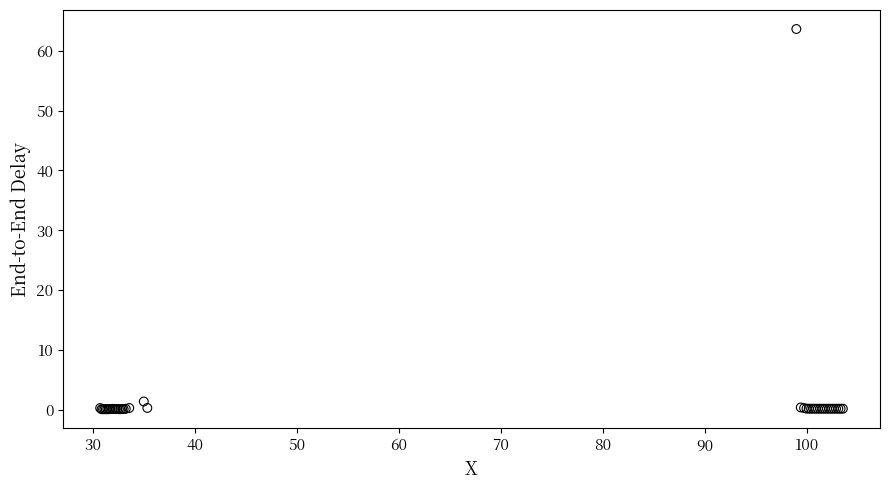

What Y value in the scatter plot is closest to 31?

1.4